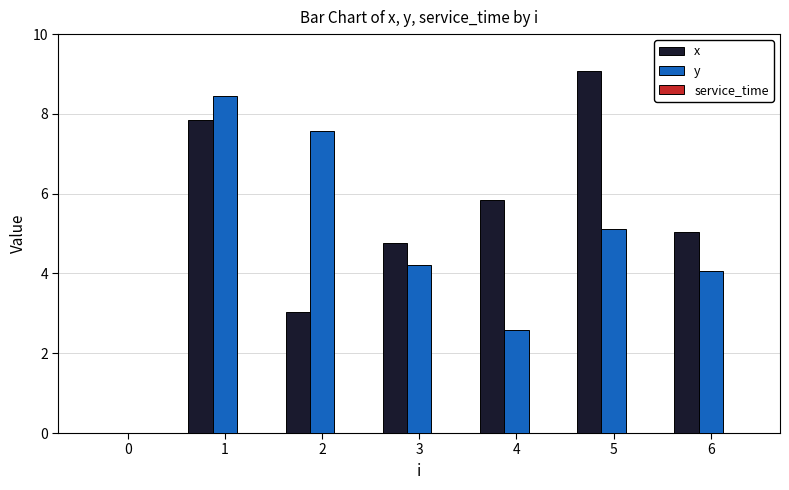

Read the x value at 3.

4.8